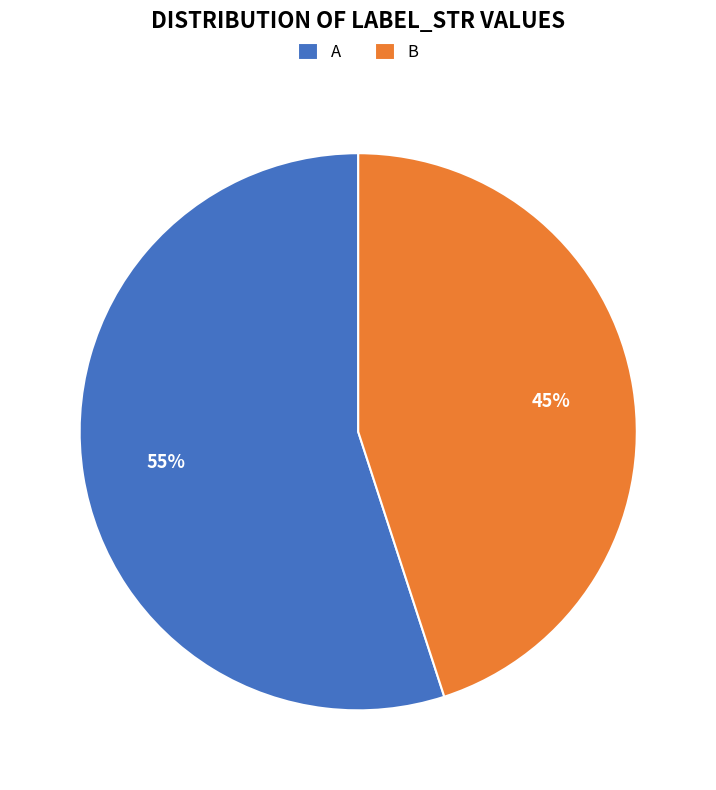

To the nearest percent, what is the average slice percentage?

50%